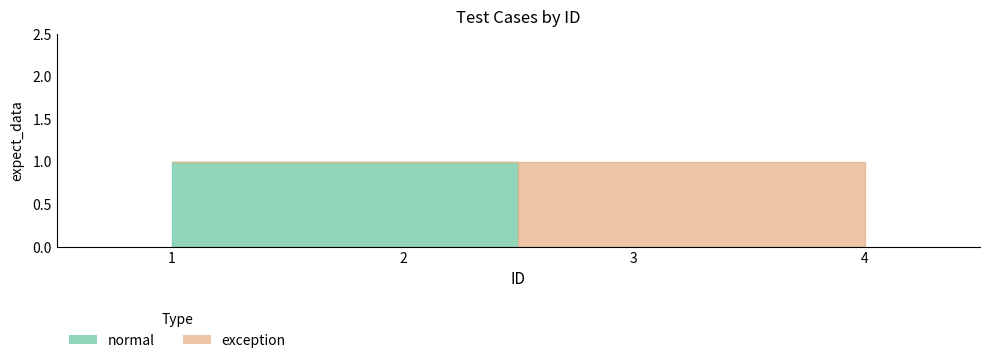

How many lines are shown in the chart?

2